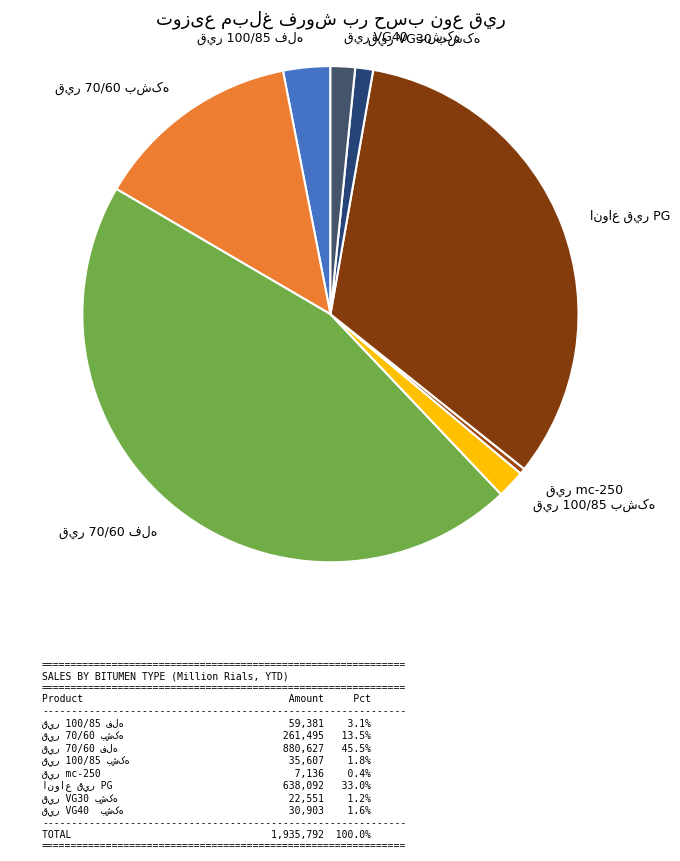

Does any single category account for the majority?

No